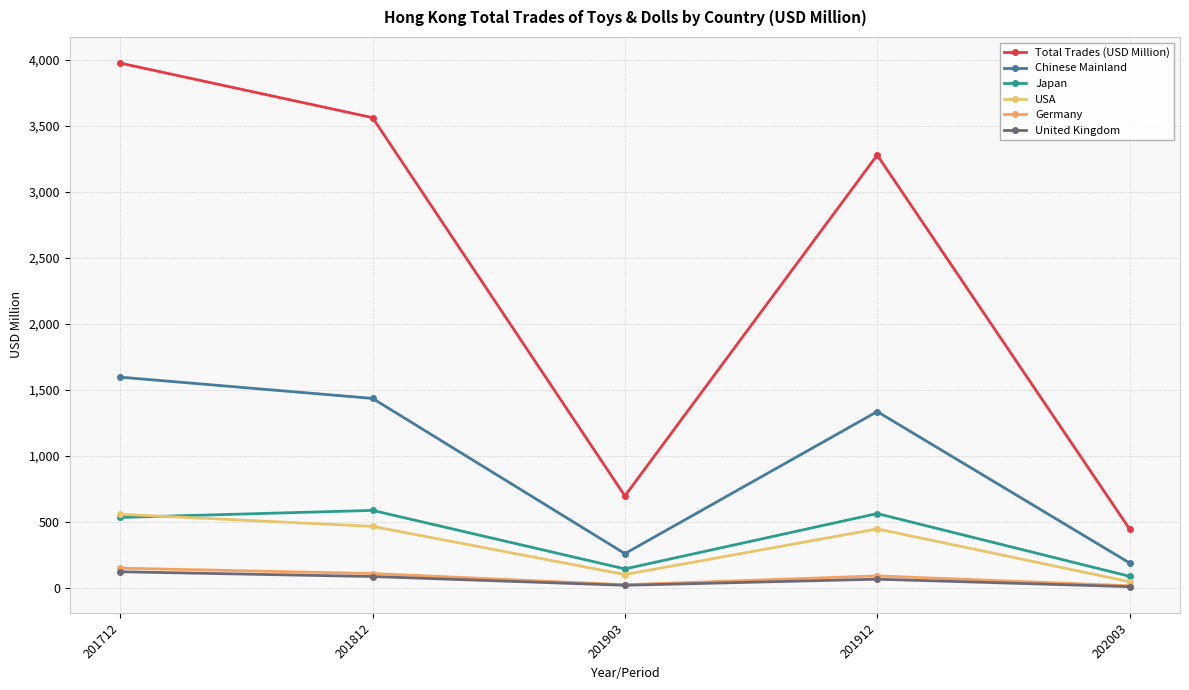

What value does the Chinese Mainland series have at 201912?

1333.7